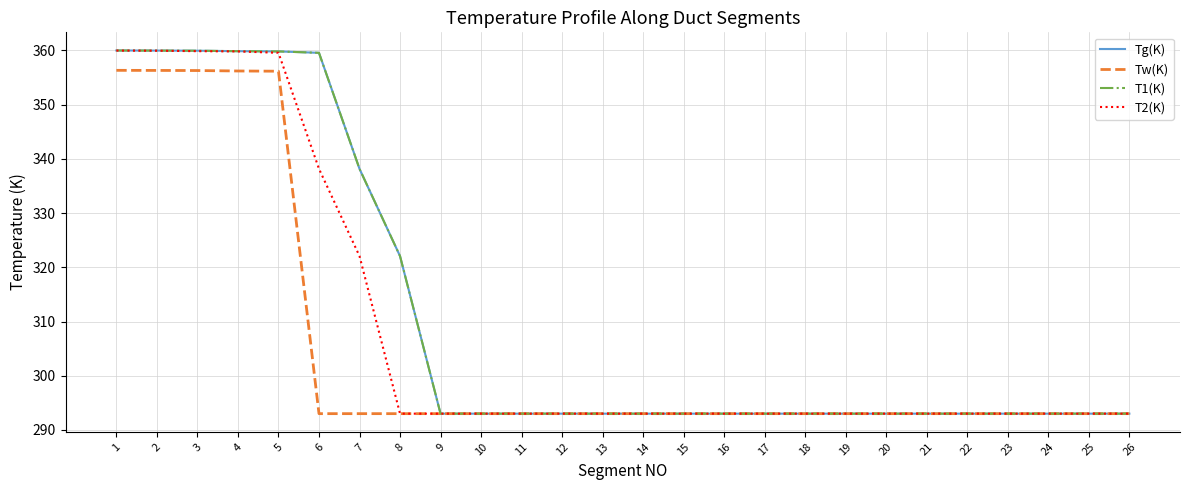

Does the chart have visible grid lines?

Yes